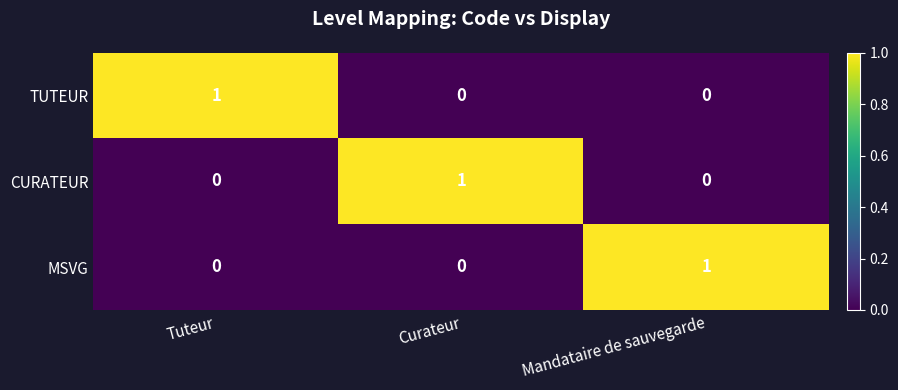

At how many categories does at least one series exceed 0?

3